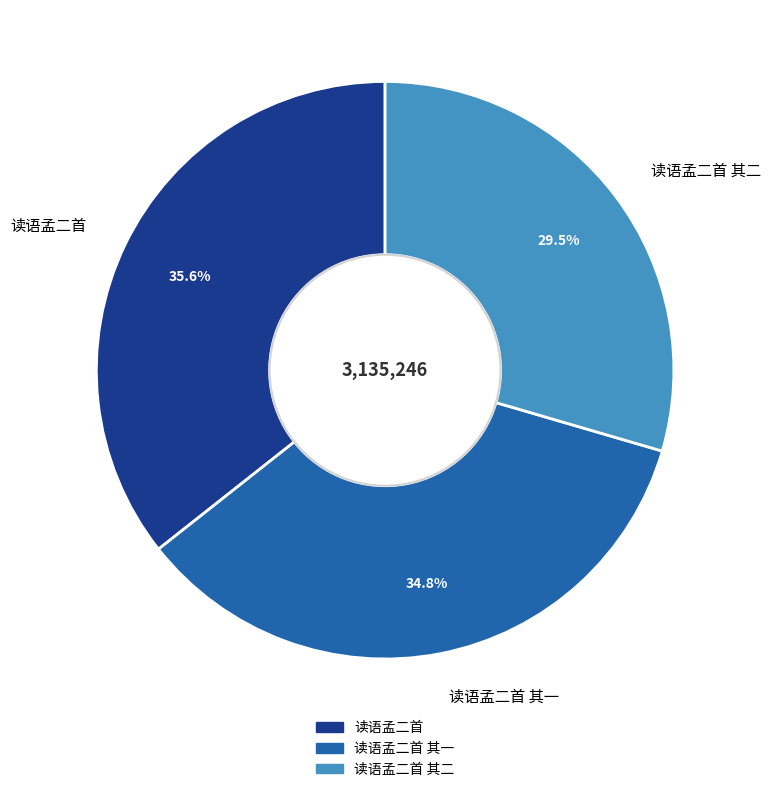

Do 读语孟二首 其二 and 读语孟二首 together represent more than half of the pie?

Yes